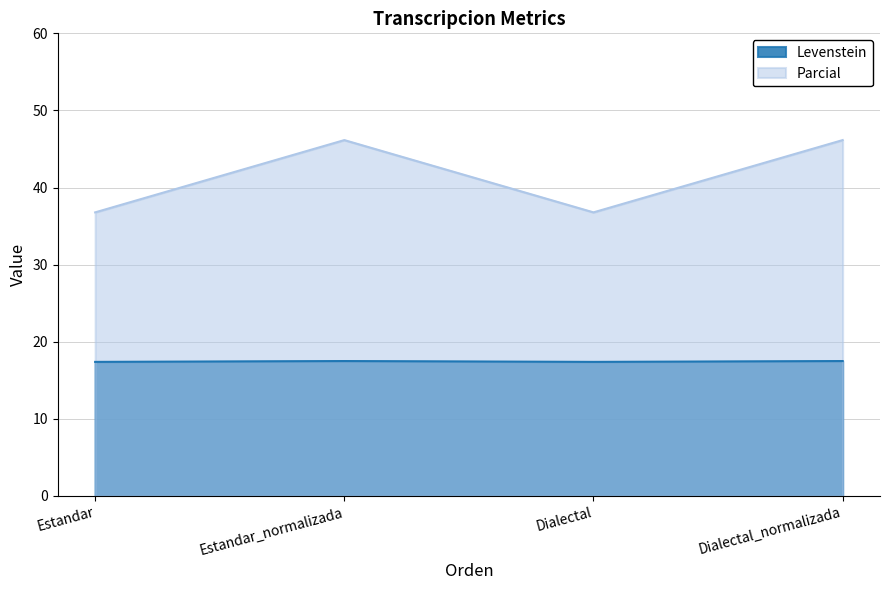

What is the lowest value of the Levenstein series?

17.4